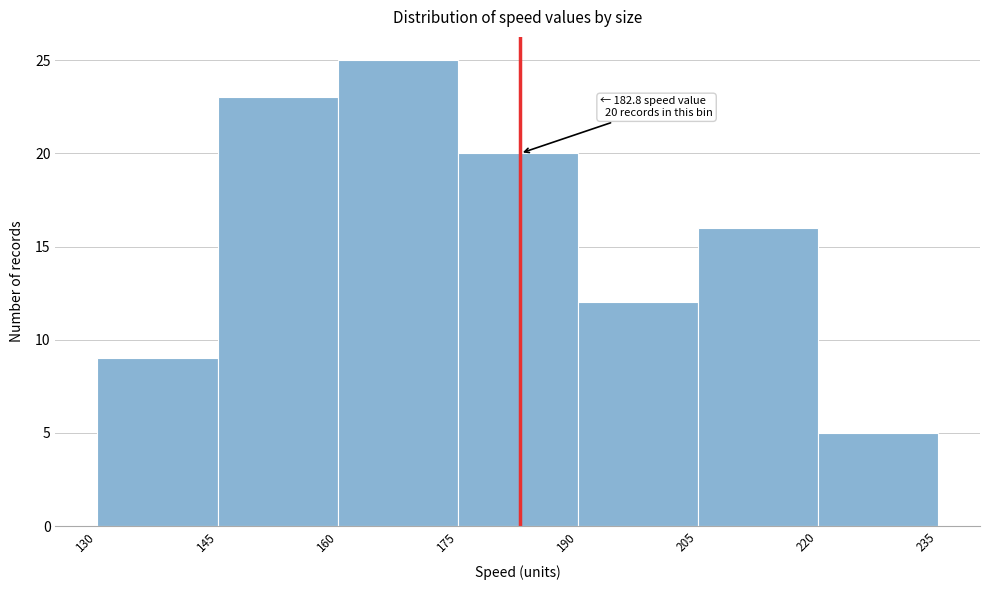

Over which range of the x-axis is the bar tallest?

160 to 175